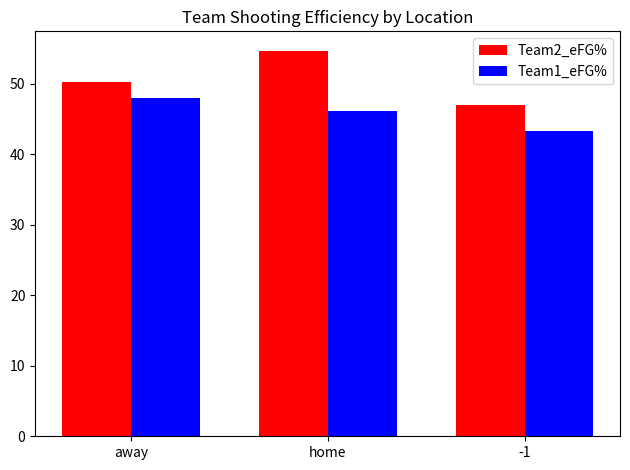

How many groups of bars are there?

3